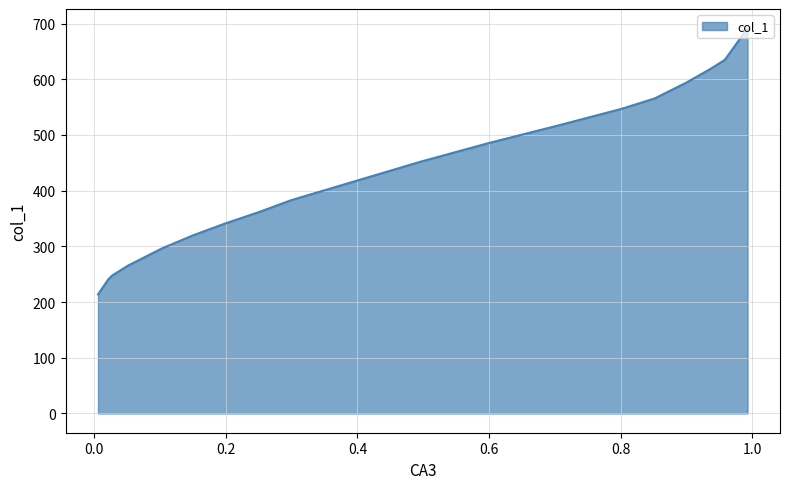

What is the ratio of the value at 0.8511 to the value at 0.1038?

1.9